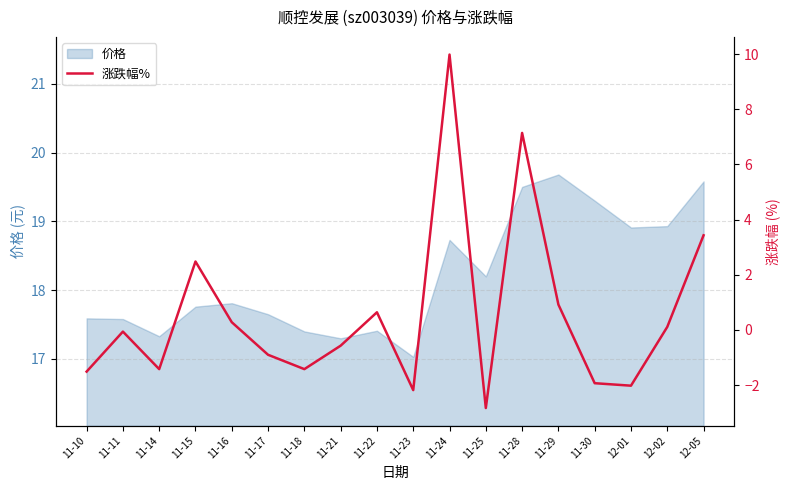

Between 12-01 and 11-14, which is larger?

11-14